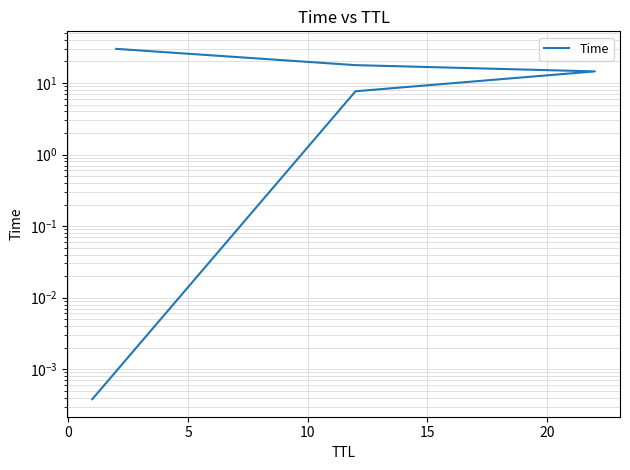

Reading left to right, what are all the values shown in this chart?

0.0	7.7	14.5	17.8	30.0